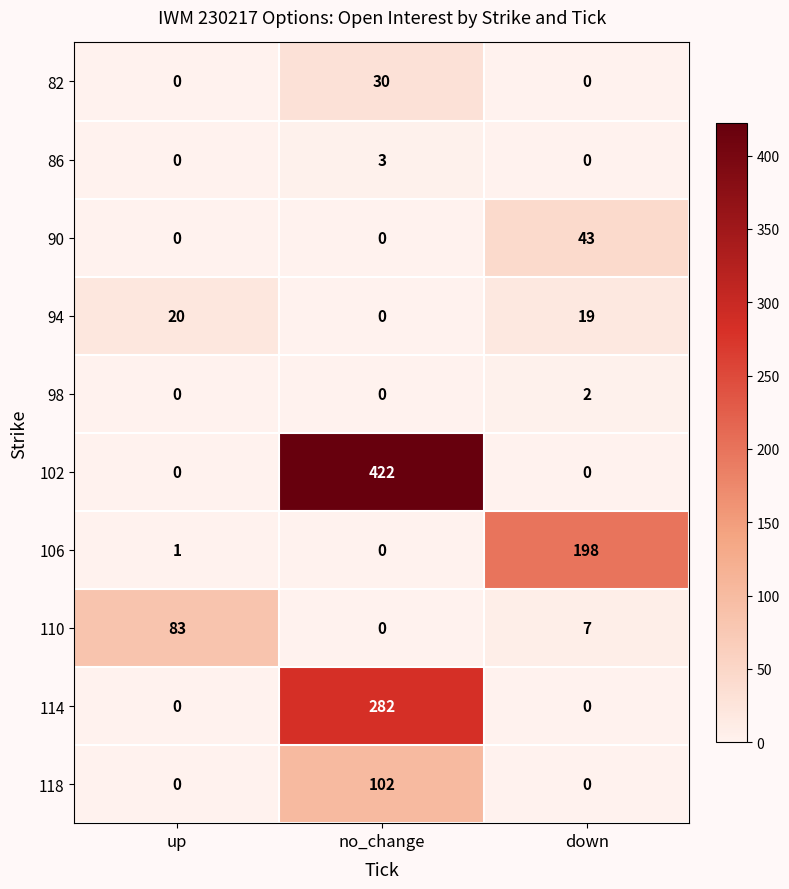

What is the difference between the 90 values at up and down?

43